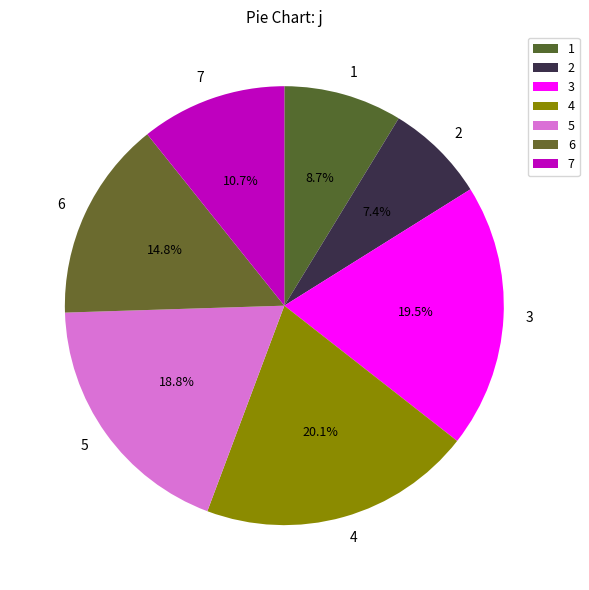

Is there any slice that represents more than half of the pie?

No